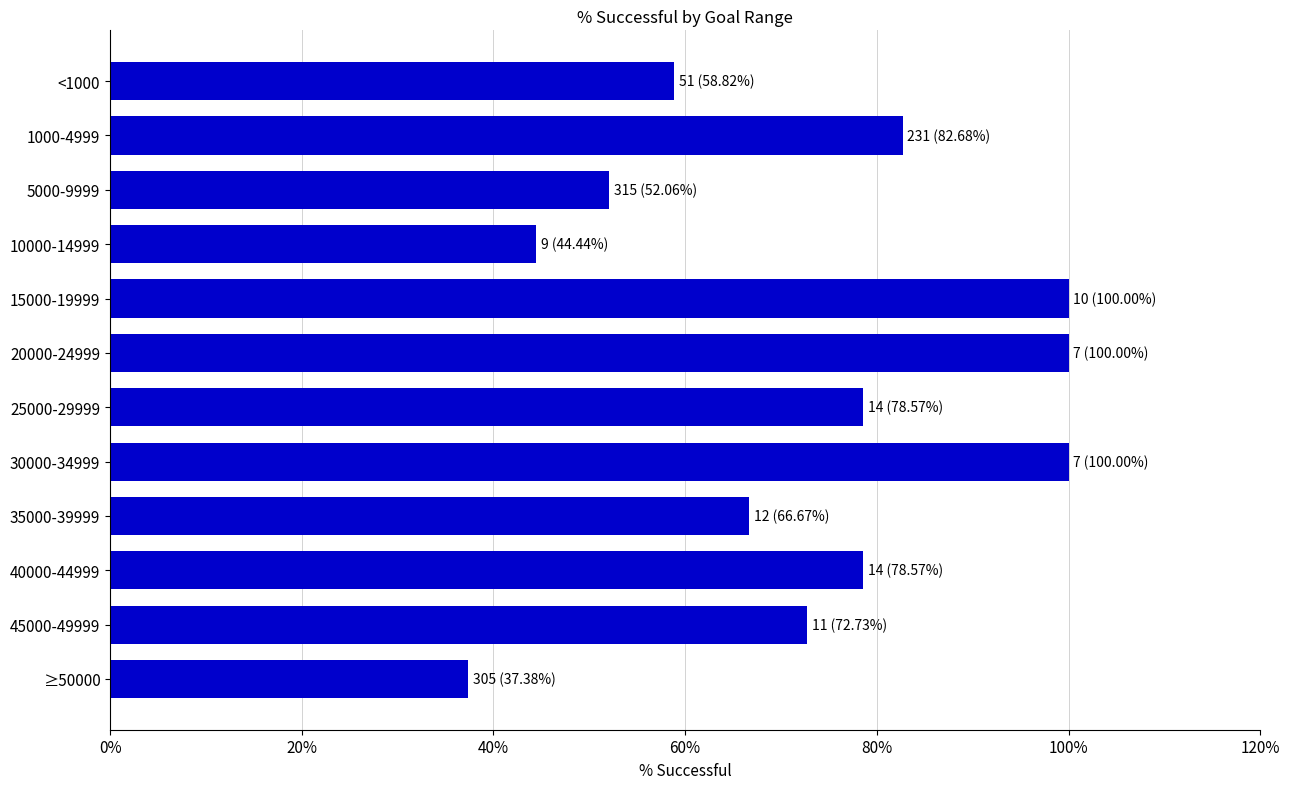

Which label corresponds to the smallest value in the chart?

≥50000